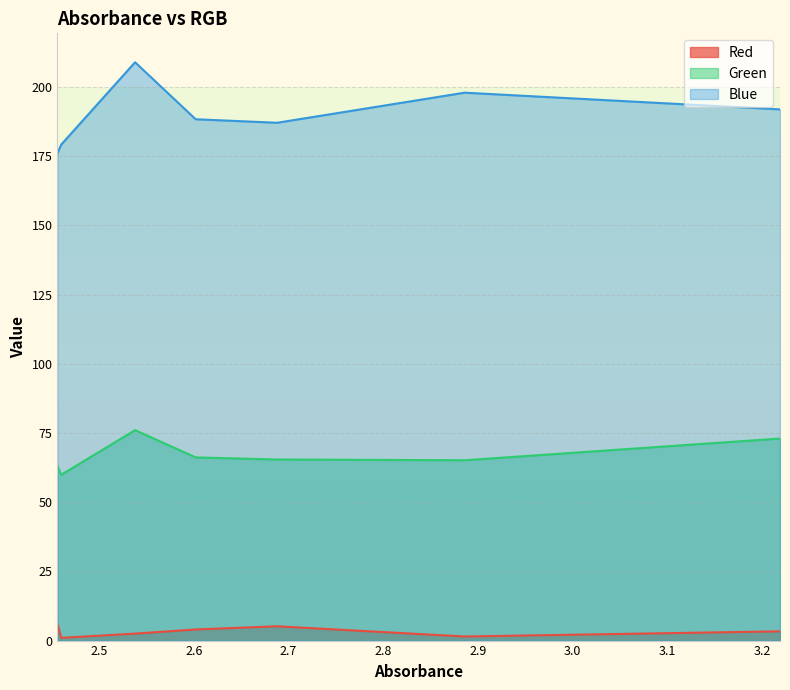

List the series in order of their peak value, highest first.

Blue, Green, Red